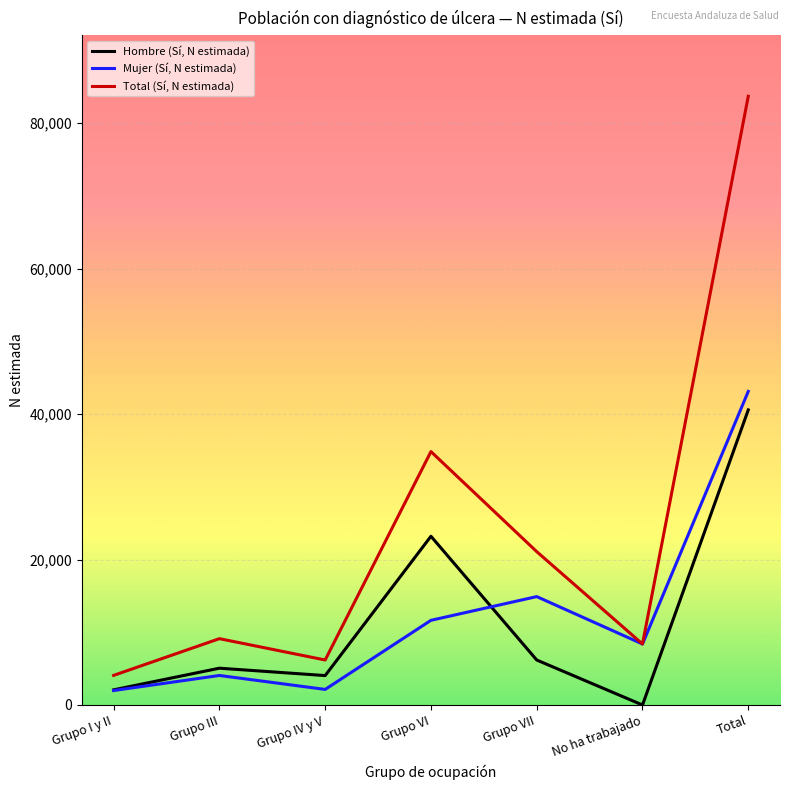

Where is the first local maximum for Hombre (Sí, N estimada)?

Grupo III